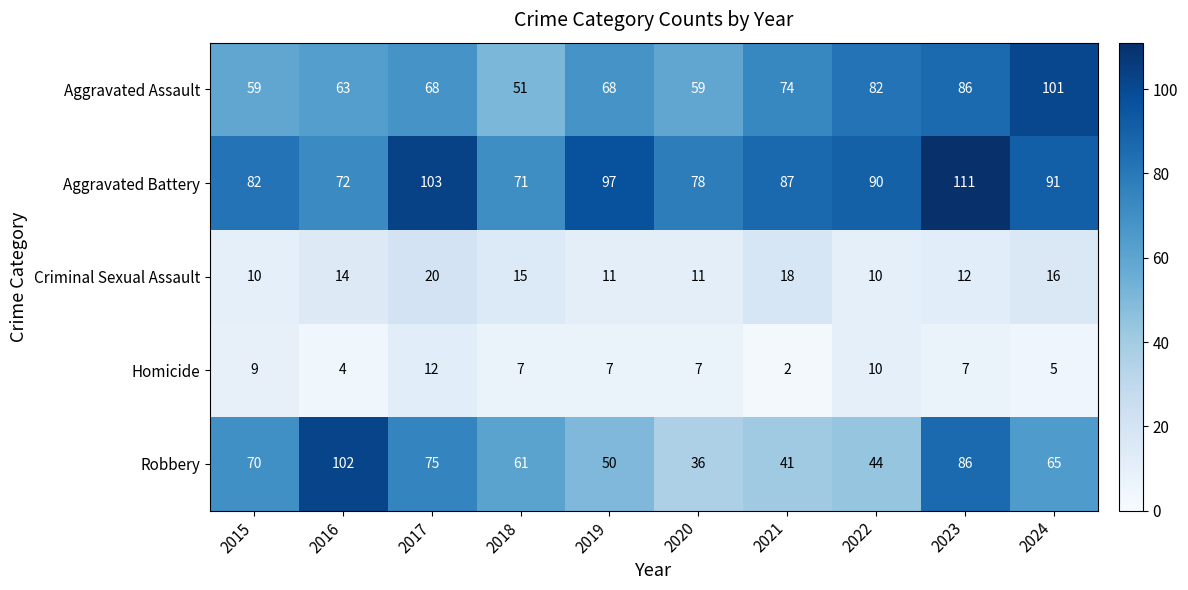

True or false: Aggravated Battery has a value of 30 at 2016.

False